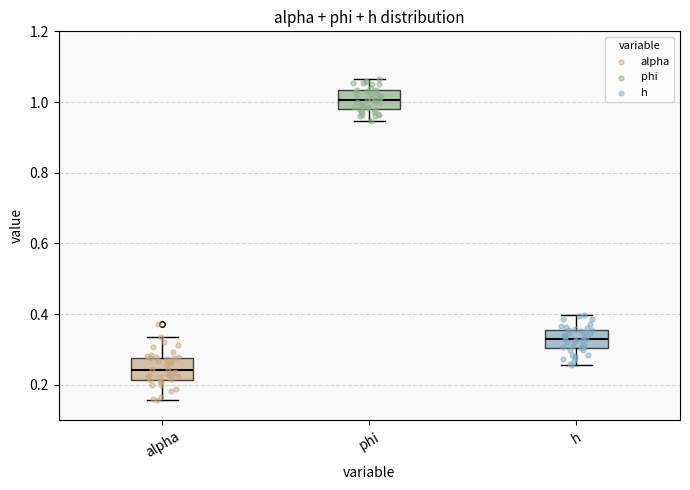

Where is the upper edge of the box for alpha on the y-axis? The values are not printed on the chart, so give them approximately, as read against the axis.

0.28